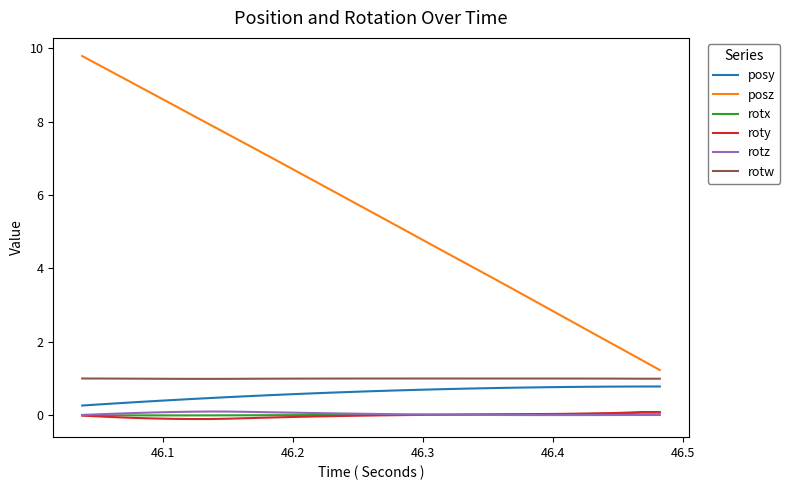

Which series has the largest total across all categories?

posz